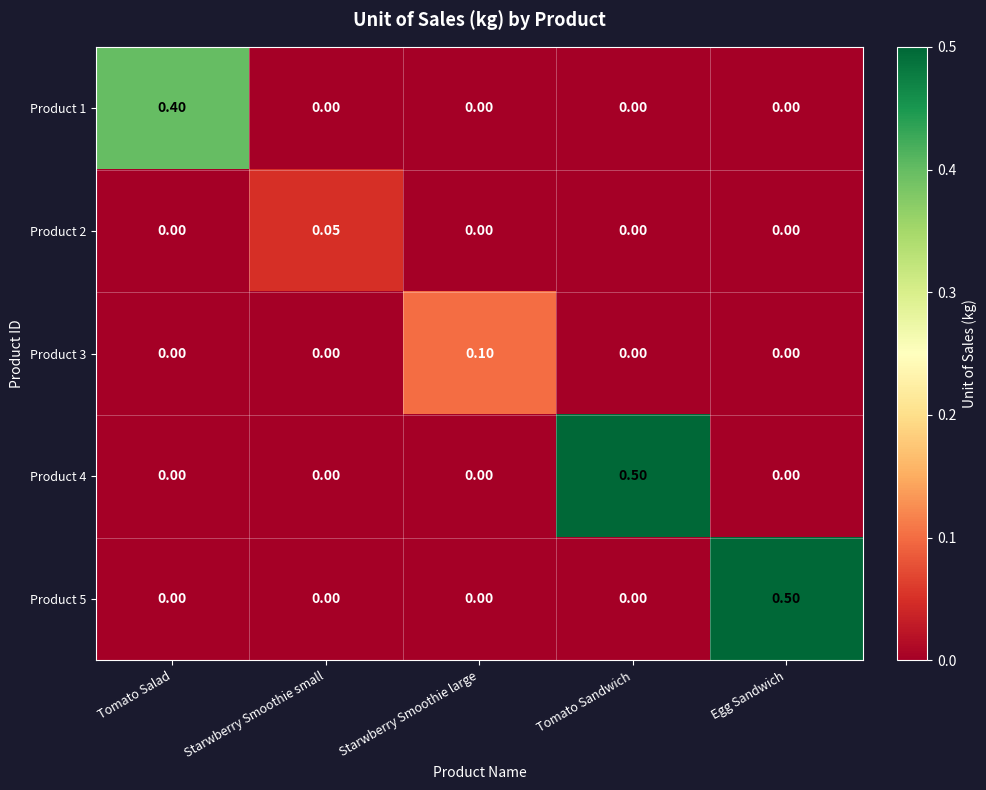

Which category has the highest value in the Product 5 series?

Egg Sandwich